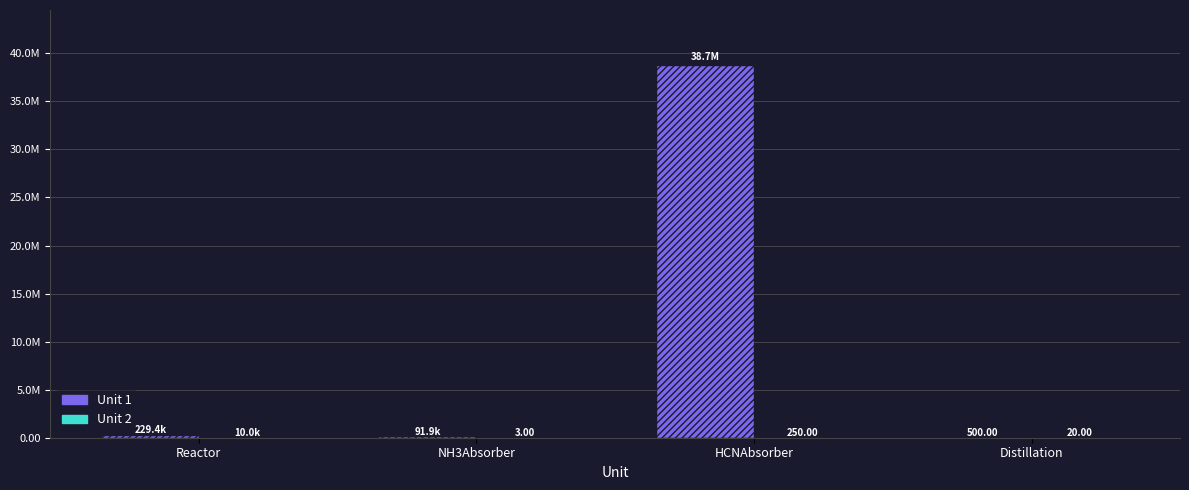

Which series changed the most between NH3Absorber and Distillation?

Unit 1